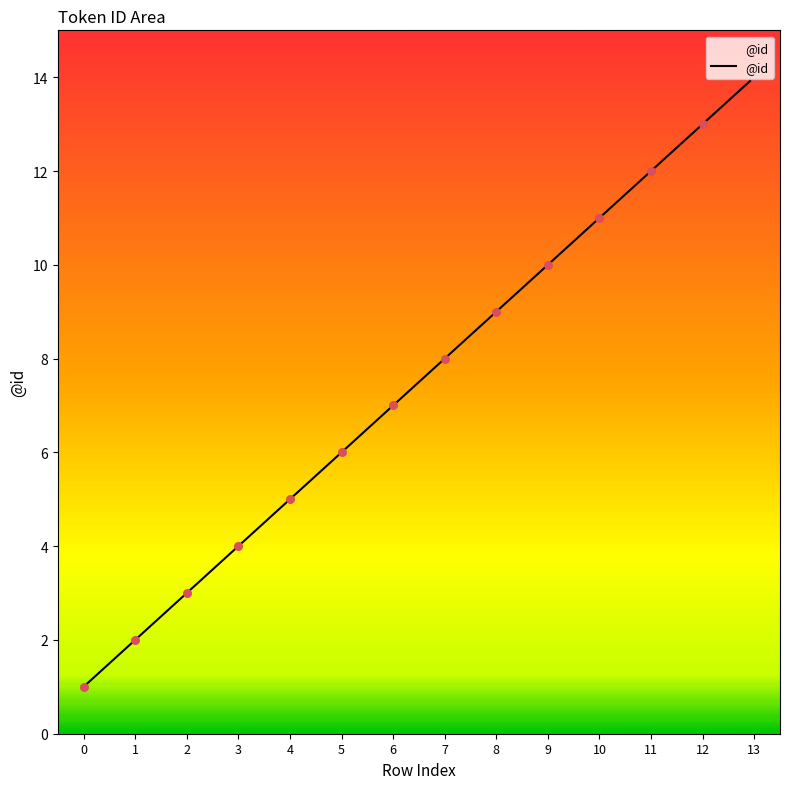

Approximately how many times larger is the value at 4 compared to 7?

0.6